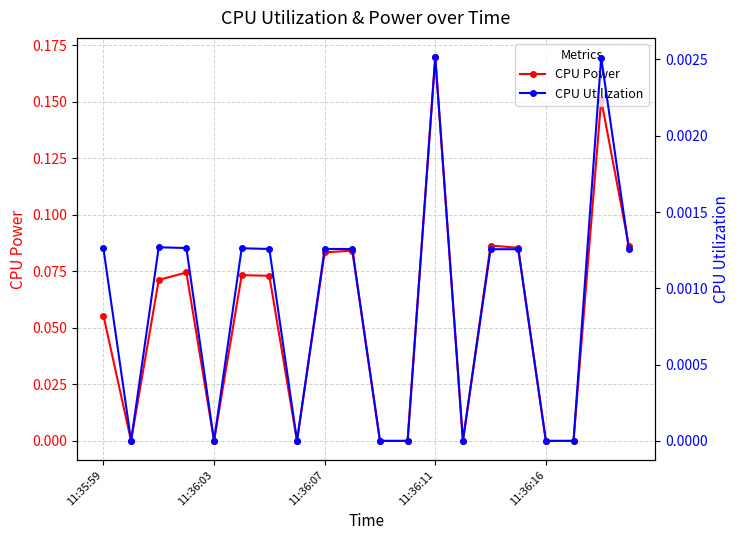

True or false: CPU Power has more than 0 interior local peaks.

True